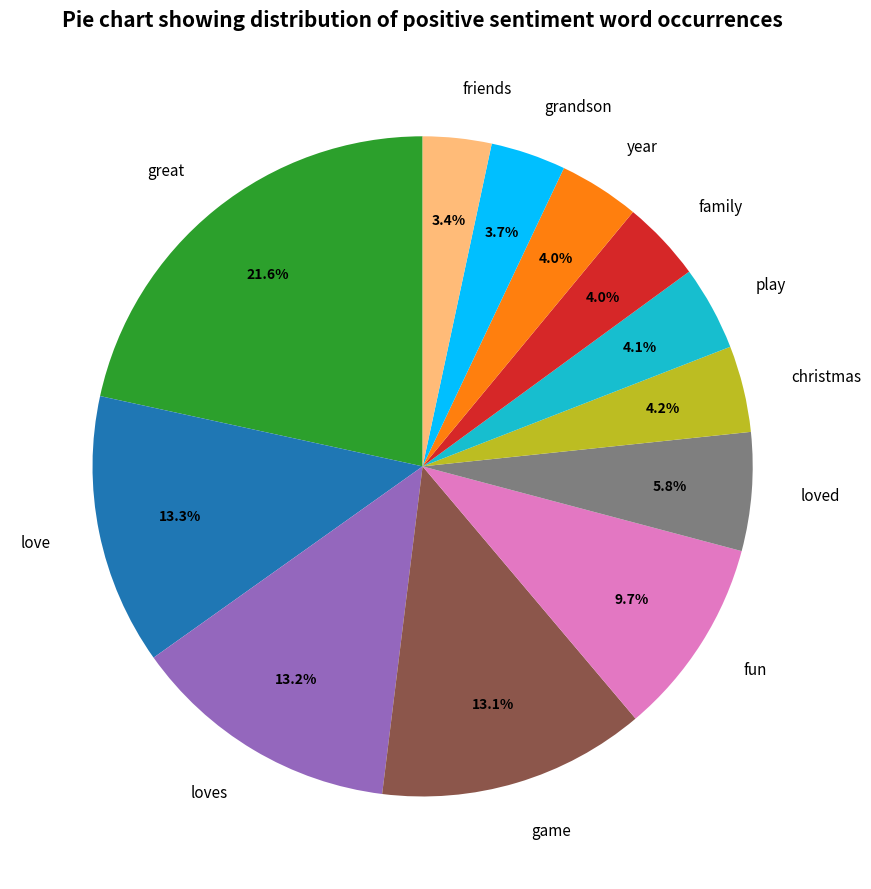

To the nearest percent, what is the combined percentage of loves and love?

26%